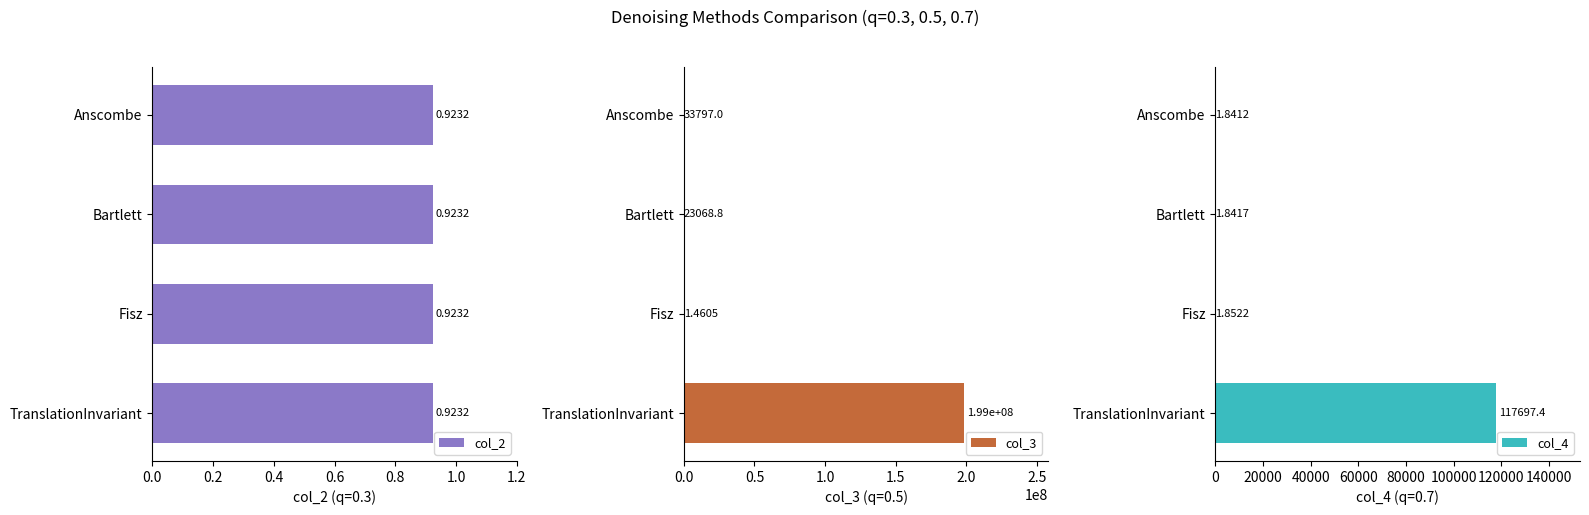

What is the value of the col_4 bar at the 1st from the left?

1.8